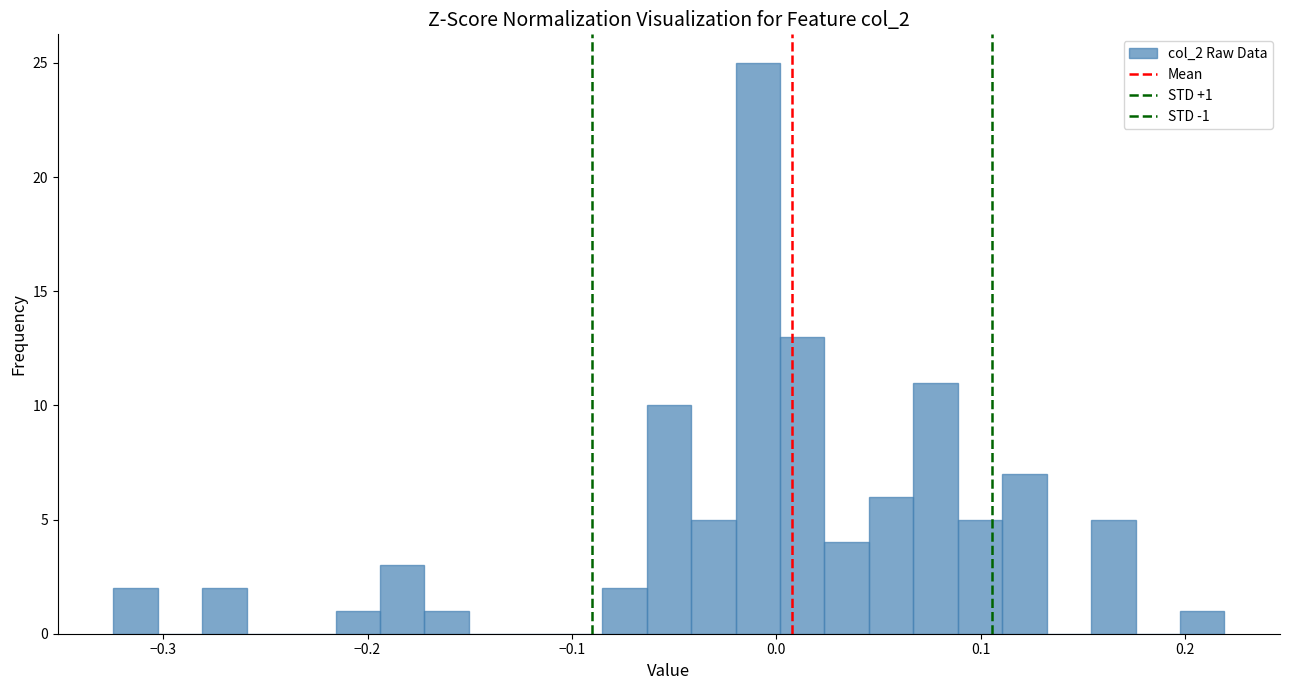

Around what value on the x-axis is the tallest bar? Give the approximate position of its centre, as read against the axis.

-0.01